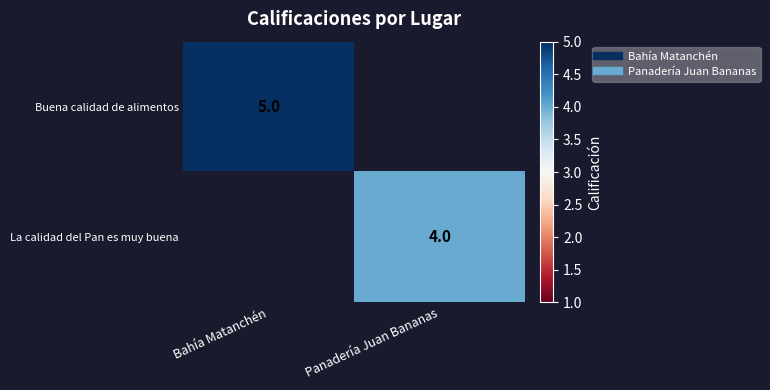

At which label does Buena calidad de alimentos reach its minimum?

Bahía Matanchén